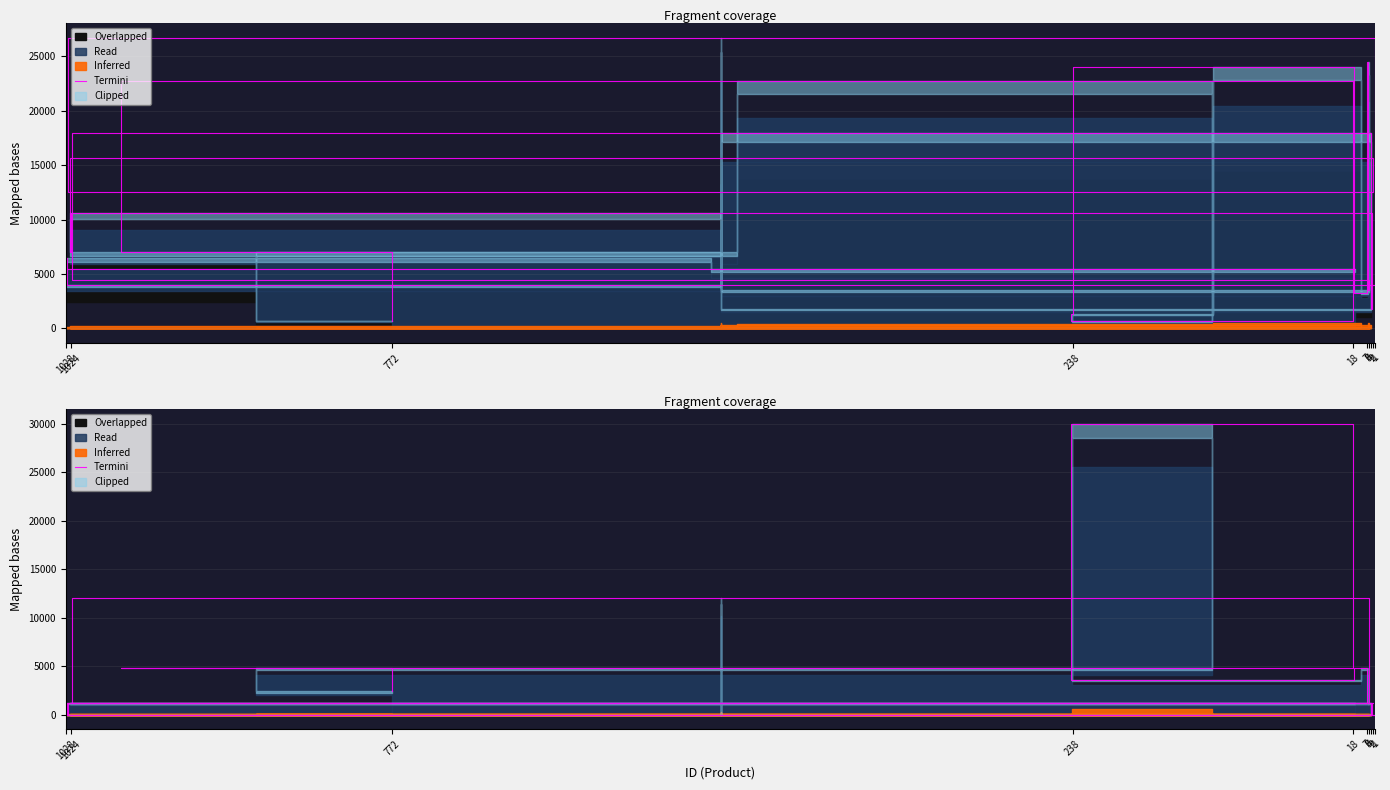

Is it true that the value at 238 is 6238?

False